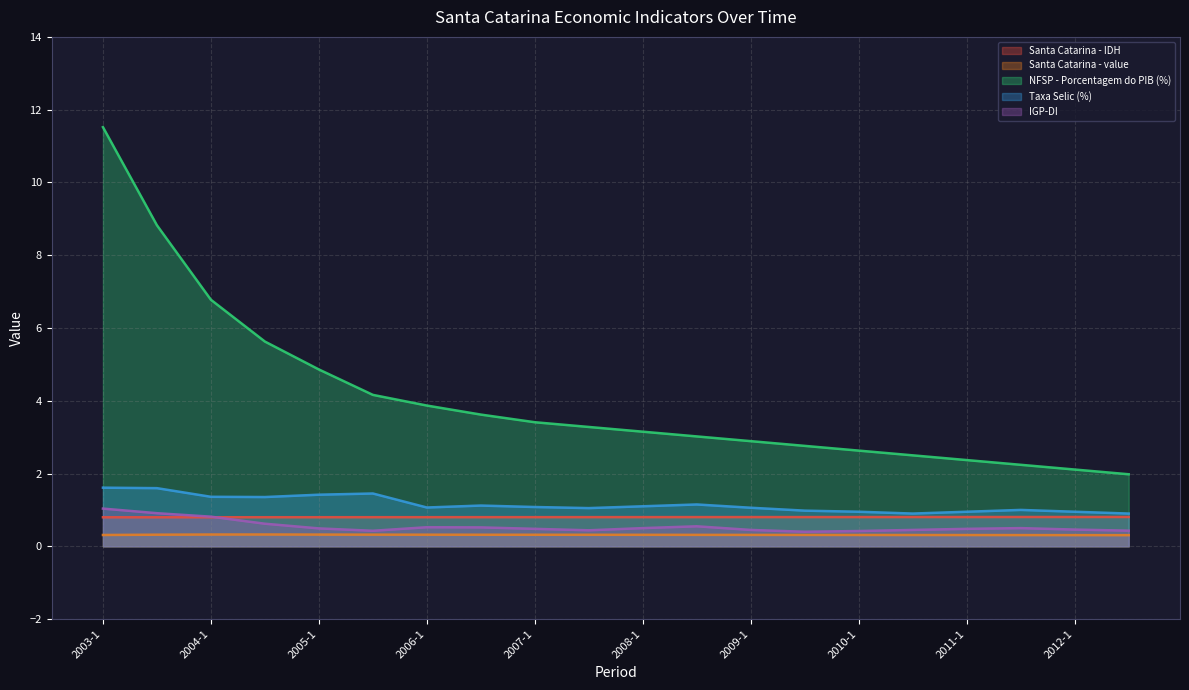

What is the difference between the maximum and second lowest values in the Taxa Selic (%) series?

0.7